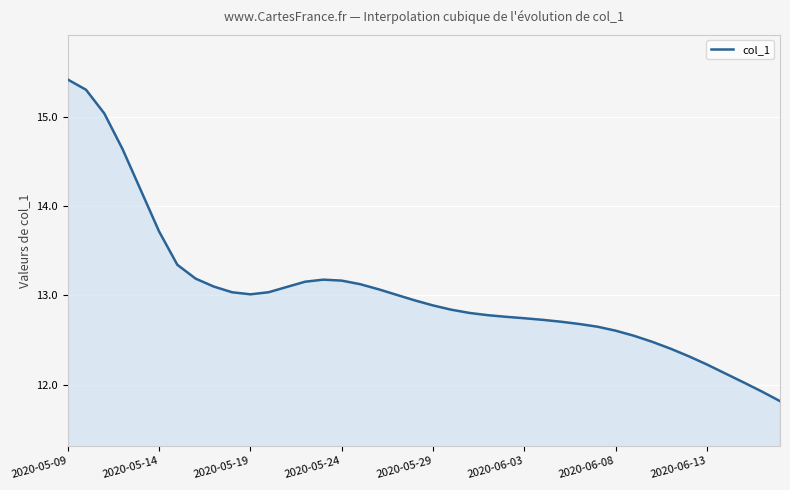

How many lines are shown in the chart?

1